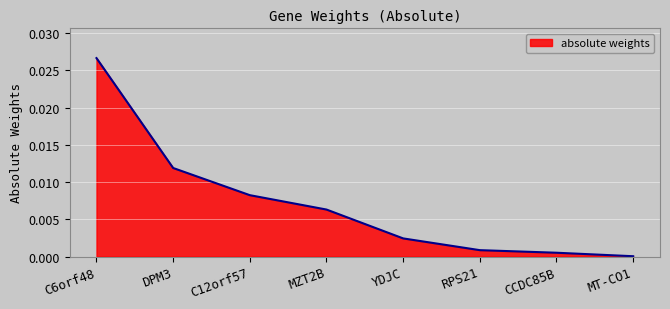

Between MT-CO1 and CCDC85B, which is larger?

CCDC85B